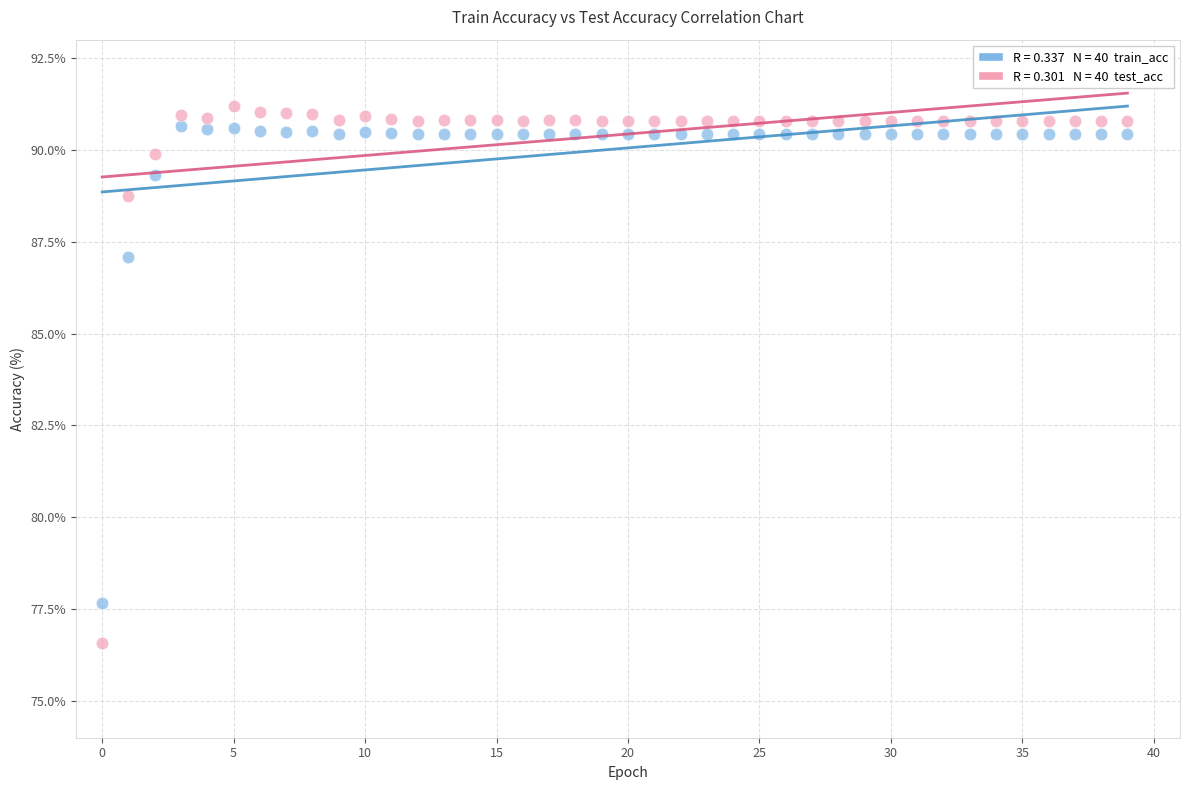

Across all data points, what is the range of Y values (max minus min)?

14.6